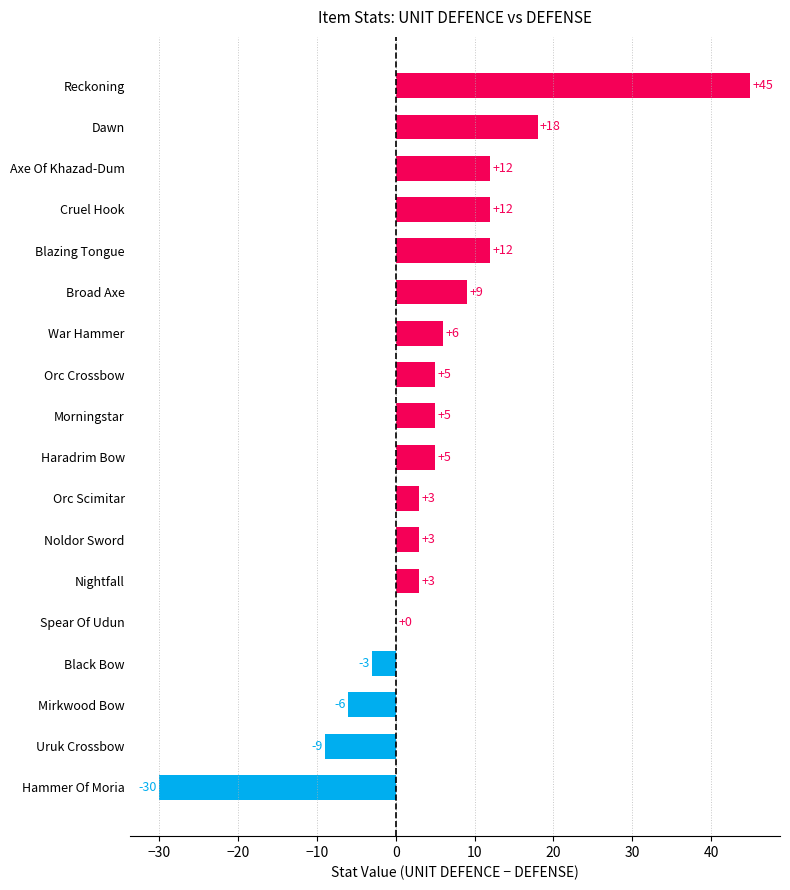

What is the sum of all values?

90